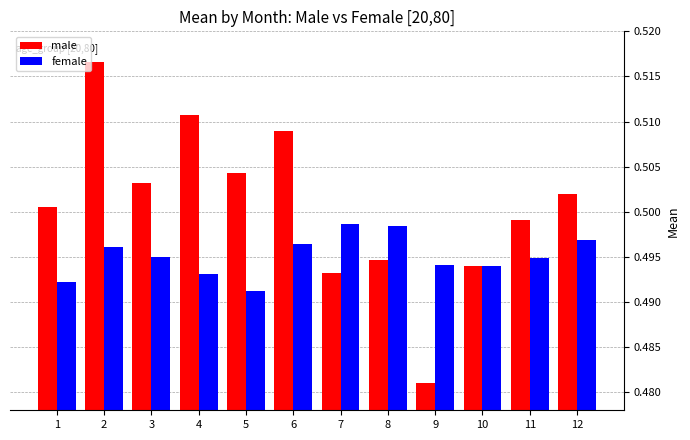

Which series has the largest range (max minus min)?

male